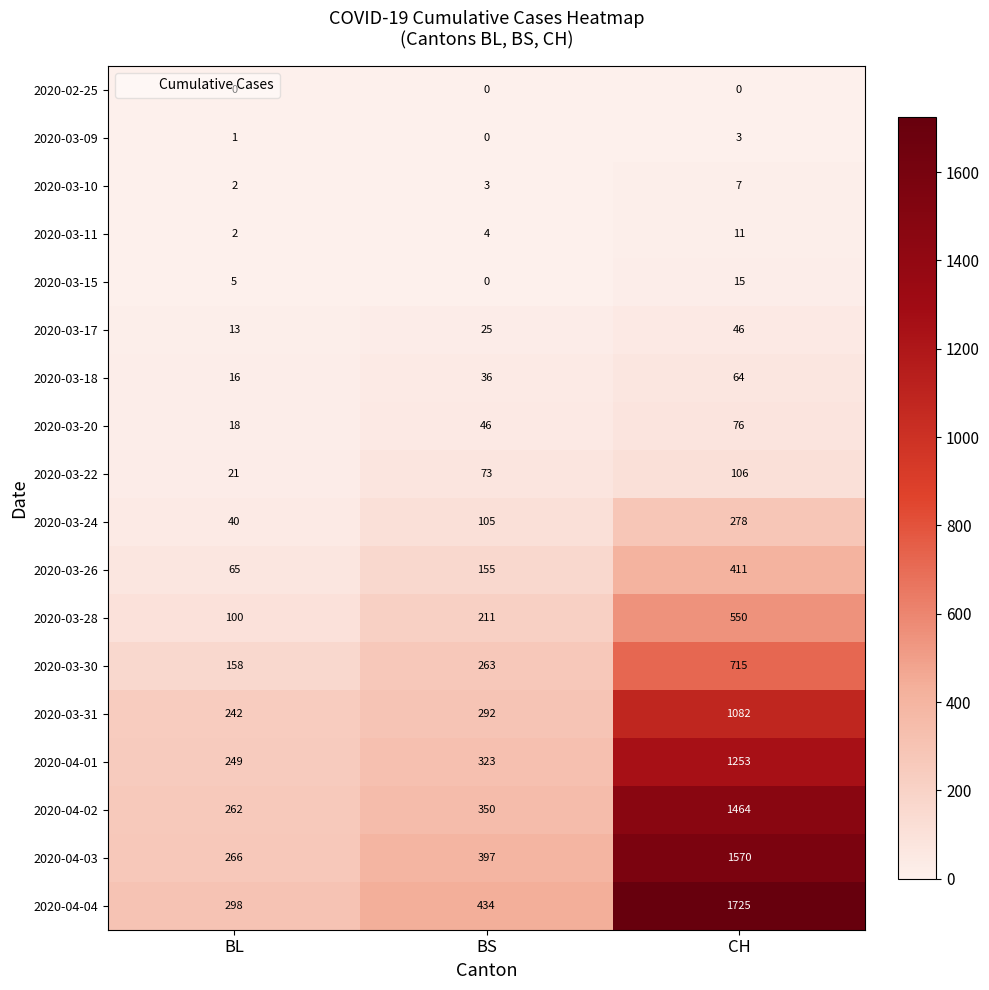

Count the 2020-03-22 values in the range 21 to 106.

3